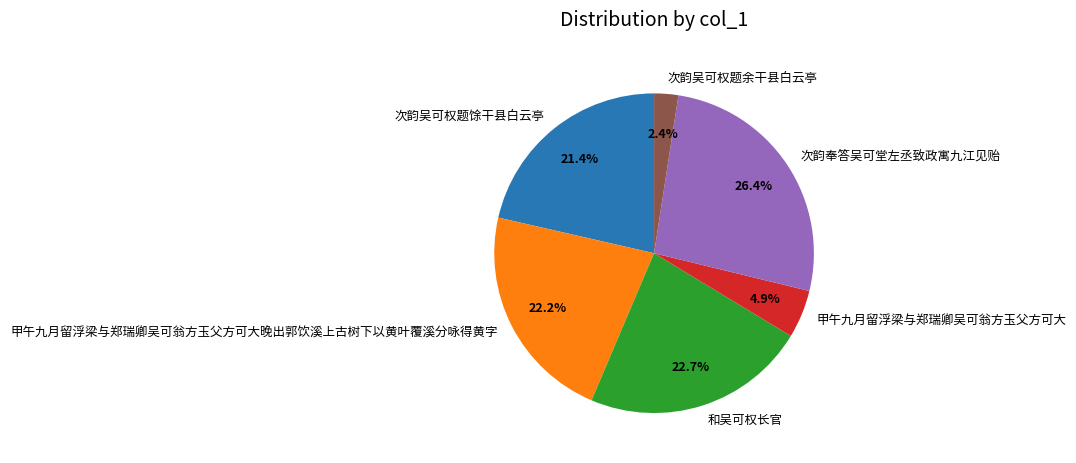

Is it true that 甲午九月留浮梁与郑瑞卿吴可翁方玉父方可大 is 5% of the pie?

True